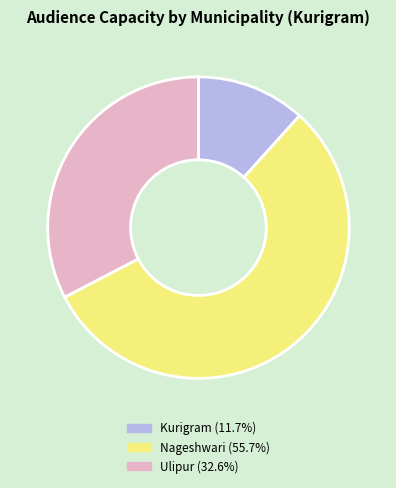

What is the ratio of the value at Ulipur to the value at Kurigram?

2.8